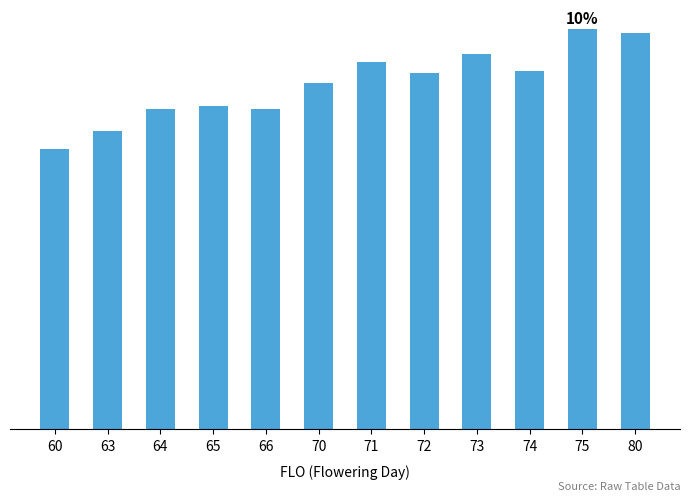

Does the chart contain any negative values?

No